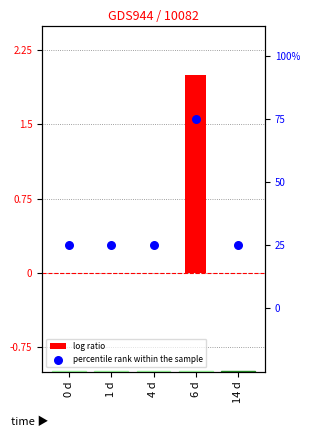

What is the total value across all series at 1 d?

25